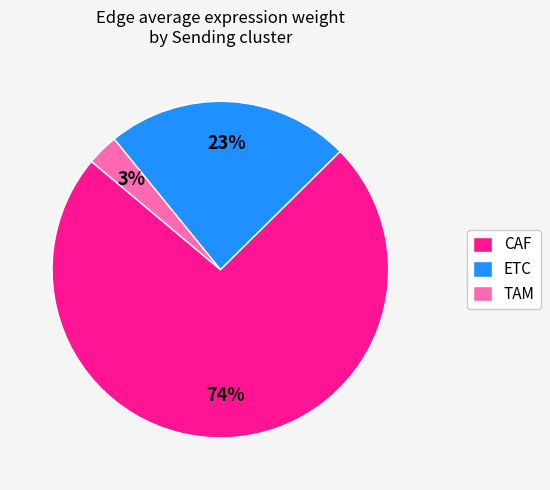

To the nearest percent, what is the combined percentage of ETC and TAM?

26%